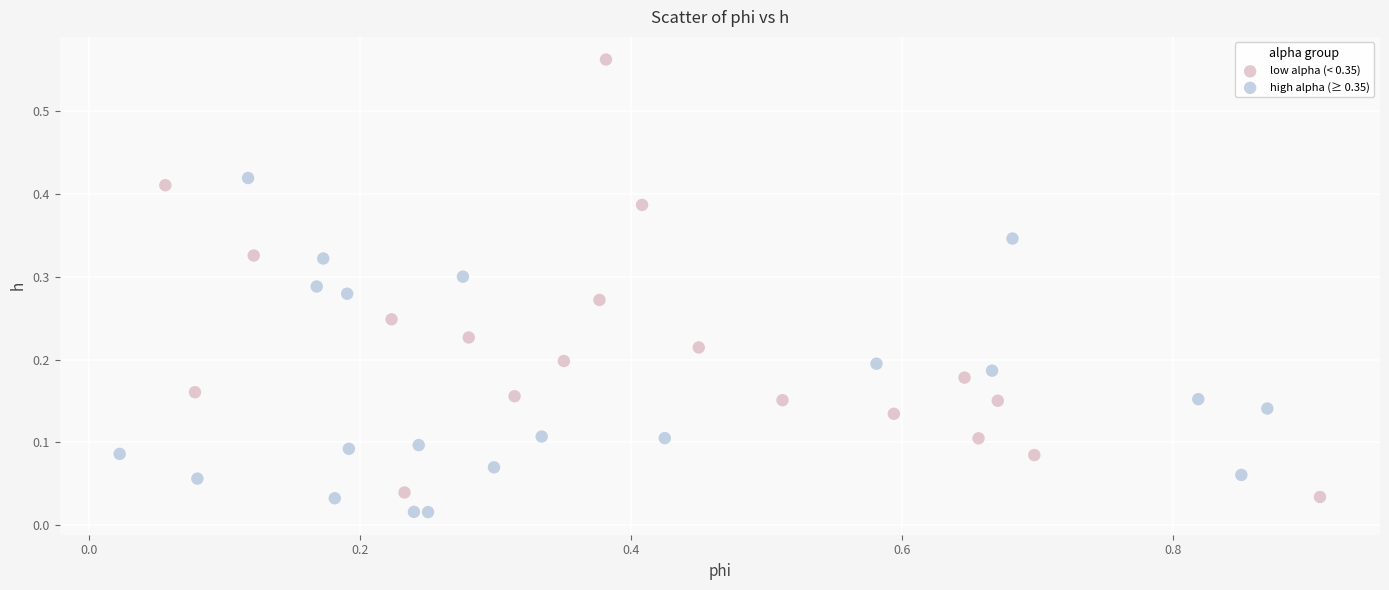

Which series has the largest Y range (max minus min)?

low alpha (< 0.35)